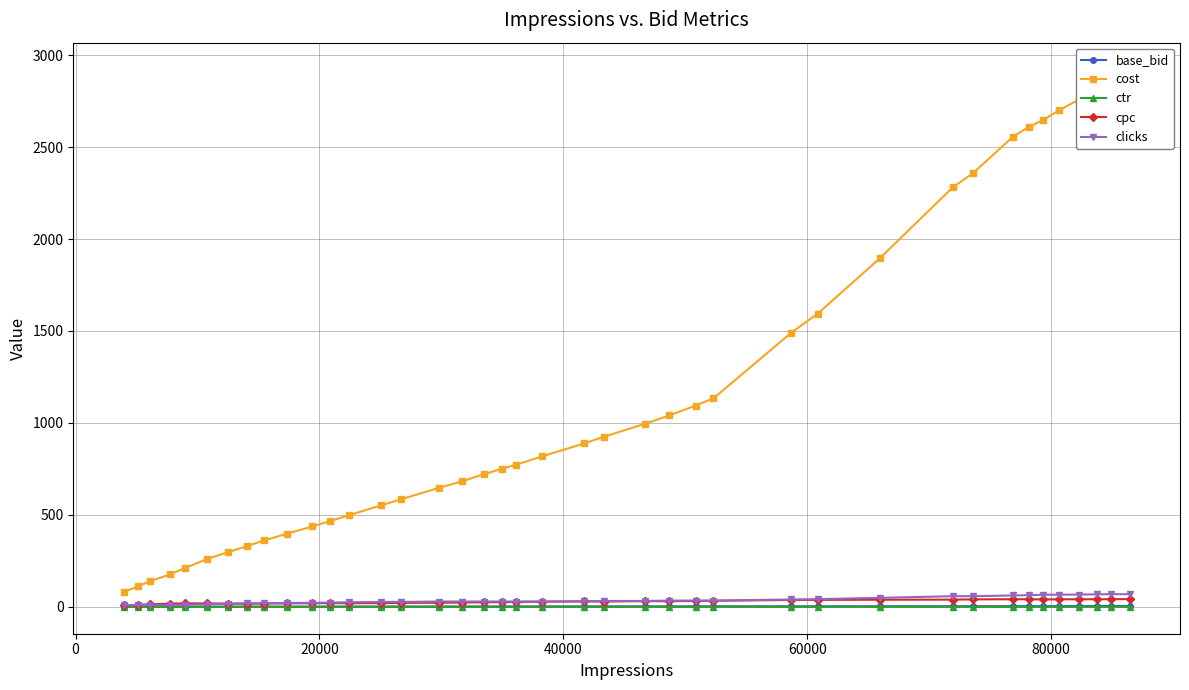

What is the difference between the maximum and minimum values in the cpc series?

34.3